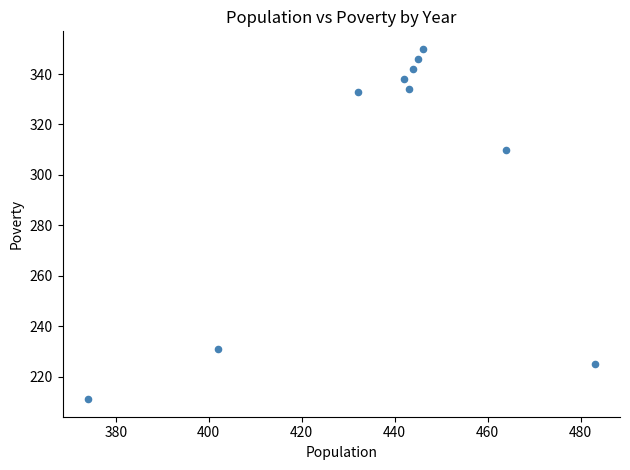

What is the range of Y values (max minus min)?

139